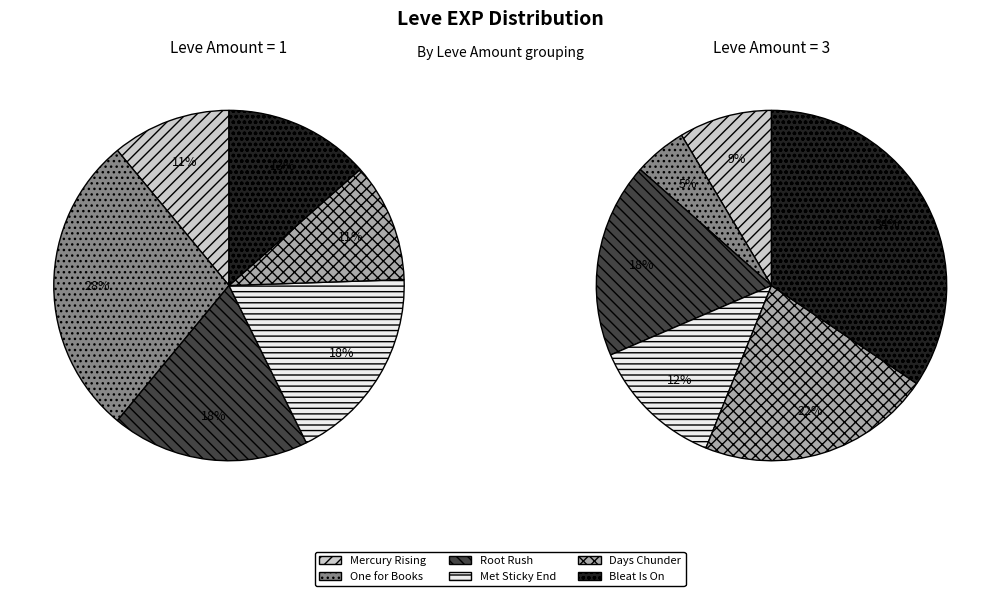

How much of the chart is everything except Root Rush?

81.7%